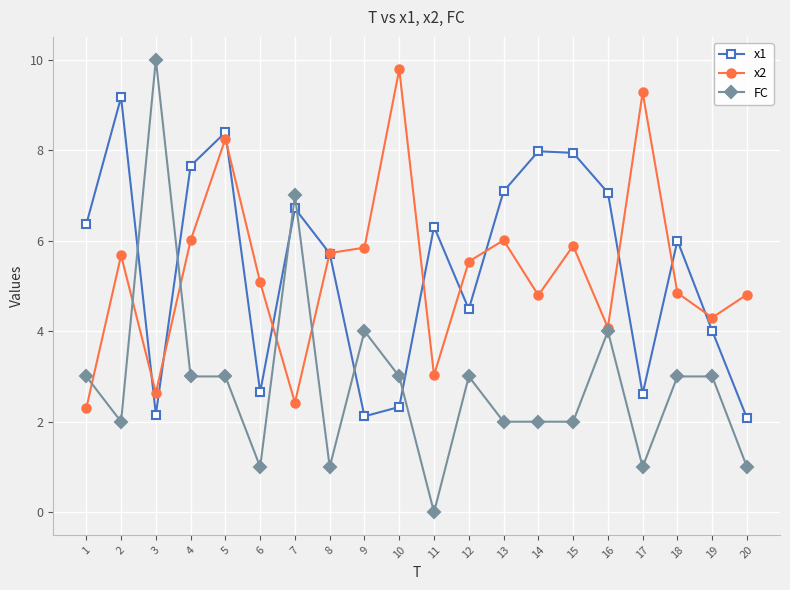

What is the total value across all series at 4?

16.7